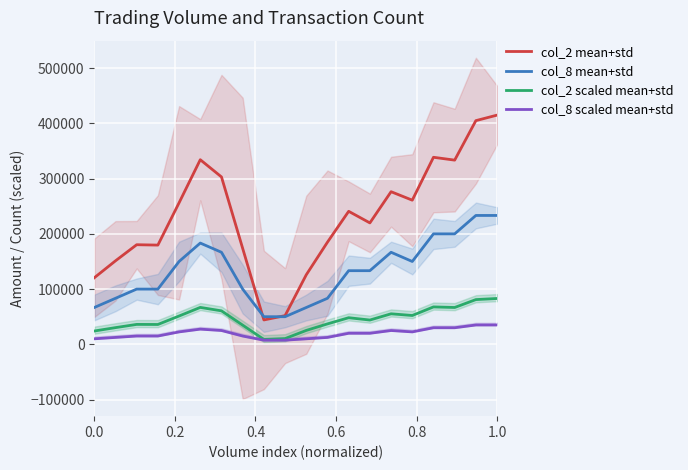

Which series has the largest total across all categories?

col_2 mean+std